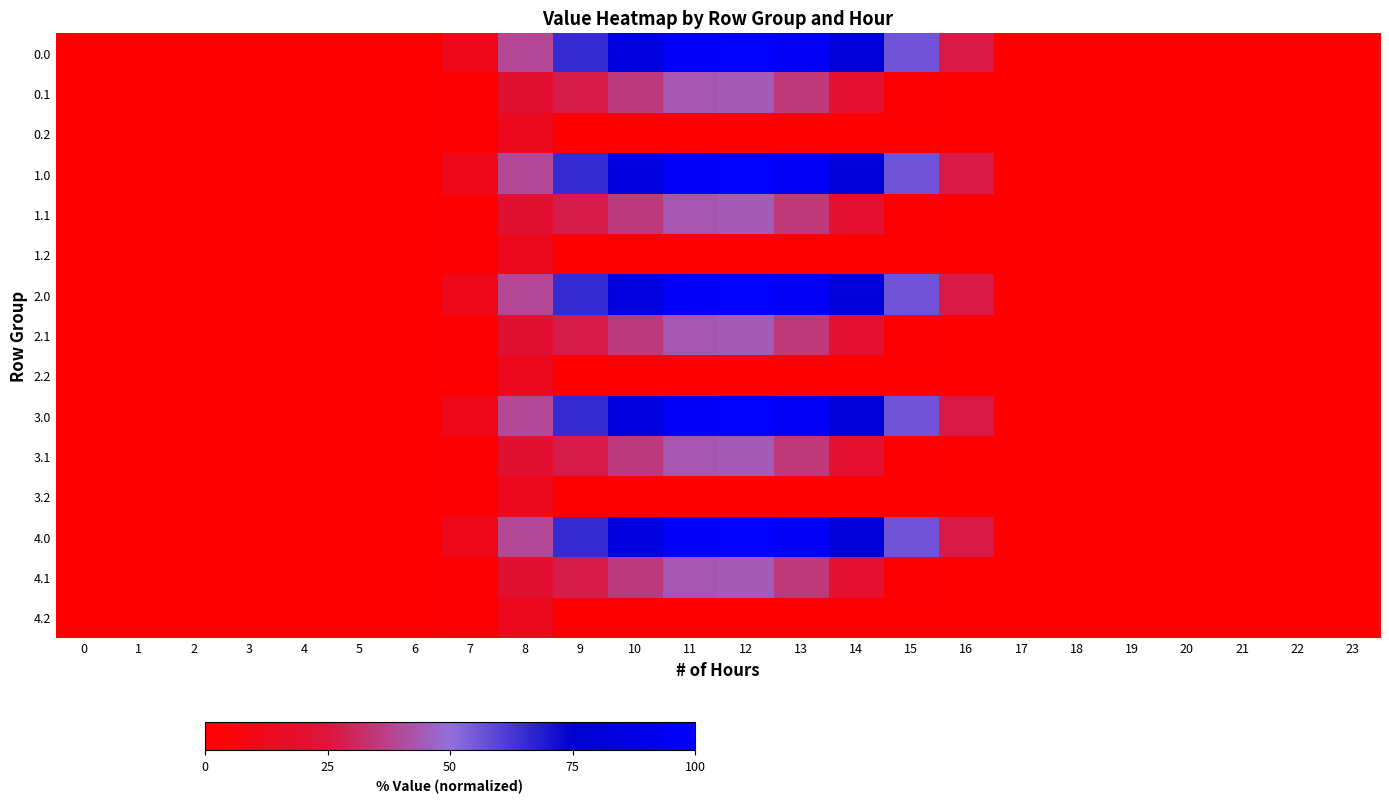

Reading left to right, what are all the values shown in this chart?

0.0: 0=0.0	1=0.0	2=0.0	3=0.0	4=0.0	5=0.0	6=0.0	7=11.0	8=39.2	9=65.4	10=83.5	11=96.7	12=100.0	13=94.2	14=79.4	15=56.2	16=26.9	17=0.0	18=0.0	19=0.0	20=0.0	21=0.0	22=0.0	23=0.0
0.1: 0=0.0	1=0.0	2=0.0	3=0.0	4=0.0	5=0.0	6=0.0	7=1.6	8=20.7	9=27.0	10=35.4	11=43.0	12=44.3	13=34.9	14=20.0	15=1.6	16=0.0	17=0.0	18=0.0	19=0.0	20=0.0	21=0.0	22=0.0	23=0.0
0.2: 0=0.0	1=0.0	2=0.0	3=0.0	4=0.0	5=0.0	6=0.0	7=2.0	8=12.2	9=0.0	10=0.0	11=0.0	12=0.0	13=0.0	14=0.0	15=0.0	16=0.0	17=0.0	18=0.0	19=0.0	20=0.0	21=0.0	22=0.0	23=0.0
1.0: 0=0.0	1=0.0	2=0.0	3=0.0	4=0.0	5=0.0	6=0.0	7=11.0	8=39.2	9=65.4	10=83.5	11=96.7	12=100.0	13=94.2	14=79.4	15=56.2	16=26.9	17=0.0	18=0.0	19=0.0	20=0.0	21=0.0	22=0.0	23=0.0
1.1: 0=0.0	1=0.0	2=0.0	3=0.0	4=0.0	5=0.0	6=0.0	7=1.6	8=20.7	9=27.0	10=35.4	11=43.0	12=44.3	13=34.9	14=20.0	15=1.6	16=0.0	17=0.0	18=0.0	19=0.0	20=0.0	21=0.0	22=0.0	23=0.0
1.2: 0=0.0	1=0.0	2=0.0	3=0.0	4=0.0	5=0.0	6=0.0	7=2.0	8=12.2	9=0.0	10=0.0	11=0.0	12=0.0	13=0.0	14=0.0	15=0.0	16=0.0	17=0.0	18=0.0	19=0.0	20=0.0	21=0.0	22=0.0	23=0.0
2.0: 0=0.0	1=0.0	2=0.0	3=0.0	4=0.0	5=0.0	6=0.0	7=11.0	8=39.2	9=65.4	10=83.5	11=96.7	12=100.0	13=94.2	14=79.4	15=56.2	16=26.9	17=0.0	18=0.0	19=0.0	20=0.0	21=0.0	22=0.0	23=0.0
2.1: 0=0.0	1=0.0	2=0.0	3=0.0	4=0.0	5=0.0	6=0.0	7=1.6	8=20.7	9=27.0	10=35.4	11=43.0	12=44.3	13=34.9	14=20.0	15=1.6	16=0.0	17=0.0	18=0.0	19=0.0	20=0.0	21=0.0	22=0.0	23=0.0
2.2: 0=0.0	1=0.0	2=0.0	3=0.0	4=0.0	5=0.0	6=0.0	7=2.0	8=12.2	9=0.0	10=0.0	11=0.0	12=0.0	13=0.0	14=0.0	15=0.0	16=0.0	17=0.0	18=0.0	19=0.0	20=0.0	21=0.0	22=0.0	23=0.0
3.0: 0=0.0	1=0.0	2=0.0	3=0.0	4=0.0	5=0.0	6=0.0	7=11.0	8=39.2	9=65.4	10=83.5	11=96.7	12=100.0	13=94.2	14=79.4	15=56.2	16=26.9	17=0.0	18=0.0	19=0.0	20=0.0	21=0.0	22=0.0	23=0.0
3.1: 0=0.0	1=0.0	2=0.0	3=0.0	4=0.0	5=0.0	6=0.0	7=1.6	8=20.7	9=27.0	10=35.4	11=43.0	12=44.3	13=34.9	14=20.0	15=1.6	16=0.0	17=0.0	18=0.0	19=0.0	20=0.0	21=0.0	22=0.0	23=0.0
3.2: 0=0.0	1=0.0	2=0.0	3=0.0	4=0.0	5=0.0	6=0.0	7=2.0	8=12.2	9=0.0	10=0.0	11=0.0	12=0.0	13=0.0	14=0.0	15=0.0	16=0.0	17=0.0	18=0.0	19=0.0	20=0.0	21=0.0	22=0.0	23=0.0
4.0: 0=0.0	1=0.0	2=0.0	3=0.0	4=0.0	5=0.0	6=0.0	7=11.0	8=39.2	9=65.4	10=83.5	11=96.7	12=100.0	13=94.2	14=79.4	15=56.2	16=26.9	17=0.0	18=0.0	19=0.0	20=0.0	21=0.0	22=0.0	23=0.0
4.1: 0=0.0	1=0.0	2=0.0	3=0.0	4=0.0	5=0.0	6=0.0	7=1.6	8=20.7	9=27.0	10=35.4	11=43.0	12=44.3	13=34.9	14=20.0	15=1.6	16=0.0	17=0.0	18=0.0	19=0.0	20=0.0	21=0.0	22=0.0	23=0.0
4.2: 0=0.0	1=0.0	2=0.0	3=0.0	4=0.0	5=0.0	6=0.0	7=2.0	8=12.2	9=0.0	10=0.0	11=0.0	12=0.0	13=0.0	14=0.0	15=0.0	16=0.0	17=0.0	18=0.0	19=0.0	20=0.0	21=0.0	22=0.0	23=0.0